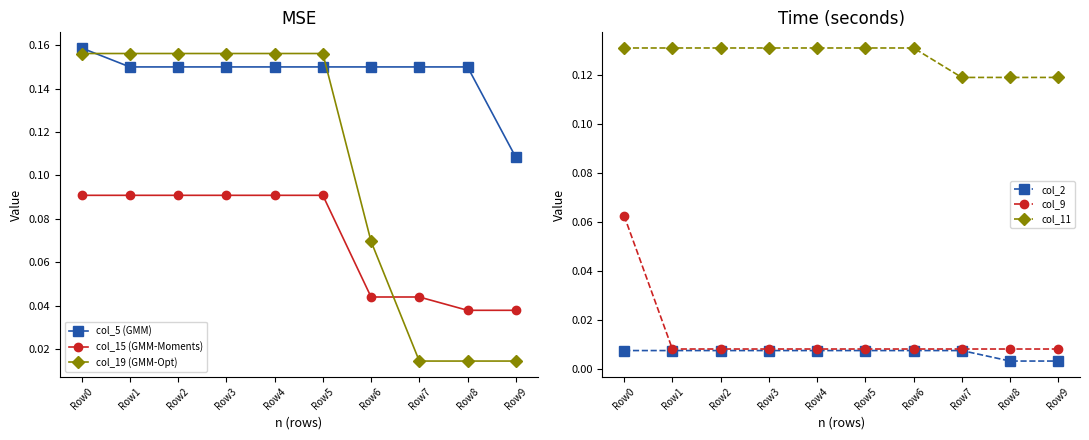

Where do col_19 (GMM-Opt) and col_15 (GMM-Moments) first cross each other?

Row6 and Row7